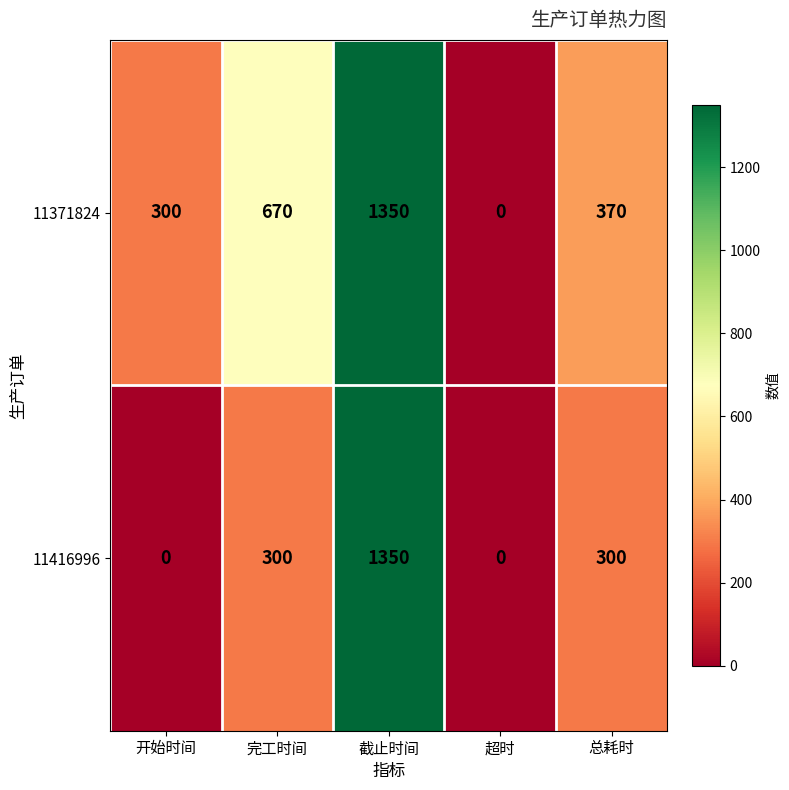

The 11371824 series shows 207 at 完工时间. True or false?

False